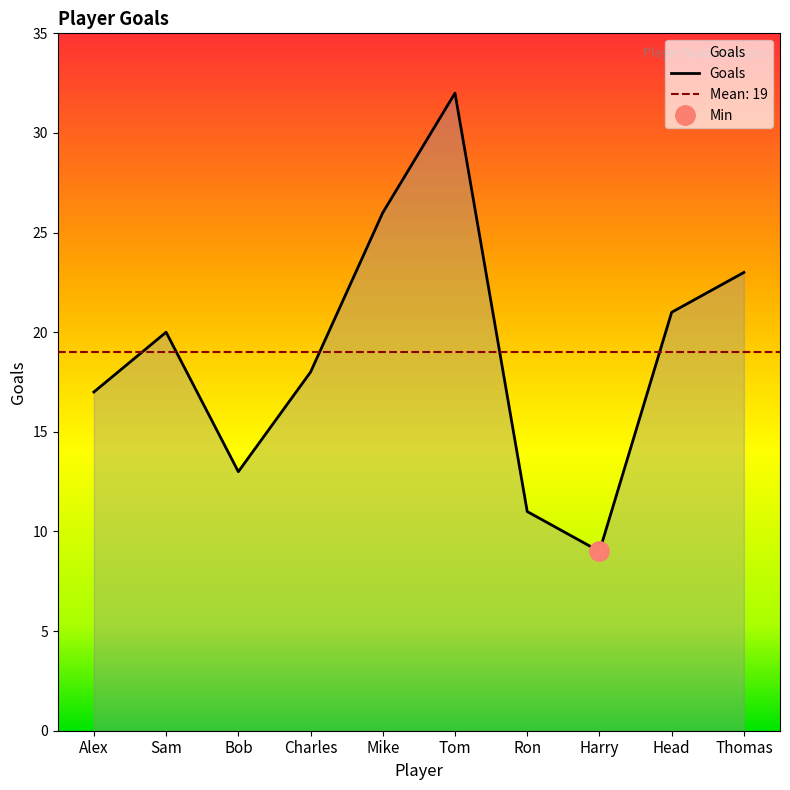

Reading left to right, list all the values displayed in this chart.

Alex=17	Sam=20	Bob=13	Charles=18	Mike=26	Tom=32	Ron=11	Harry=9	Head=21	Thomas=23